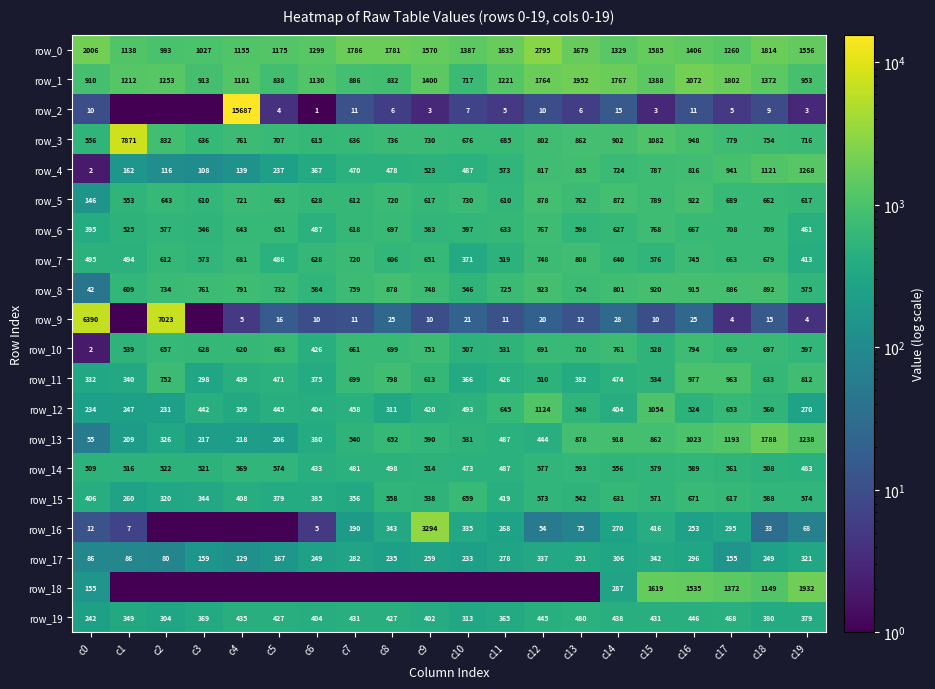

How many data points does each series have?

20